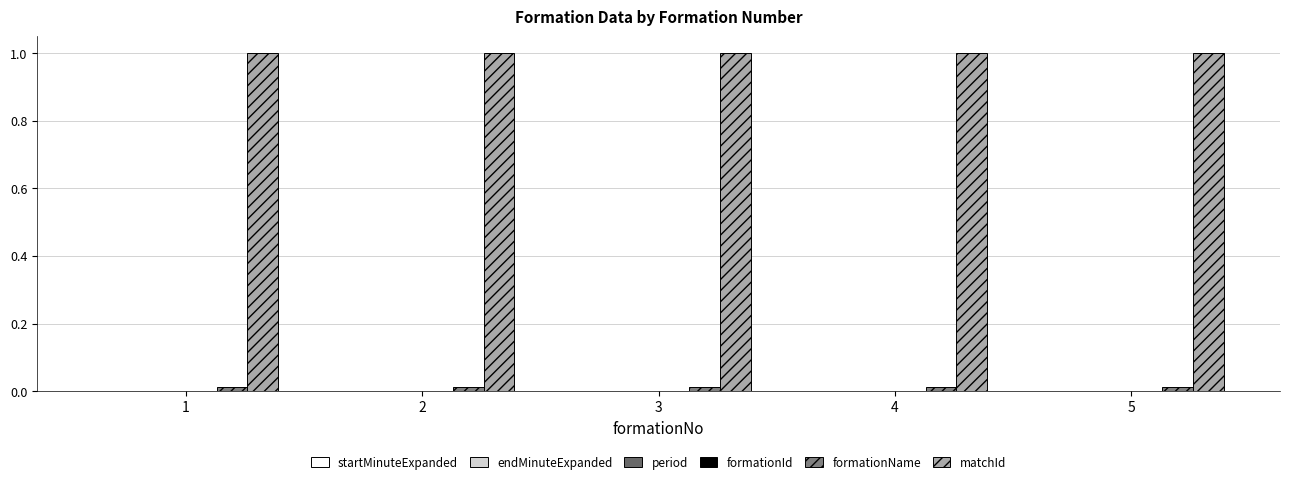

What is the total value across all series at 3?

1.0